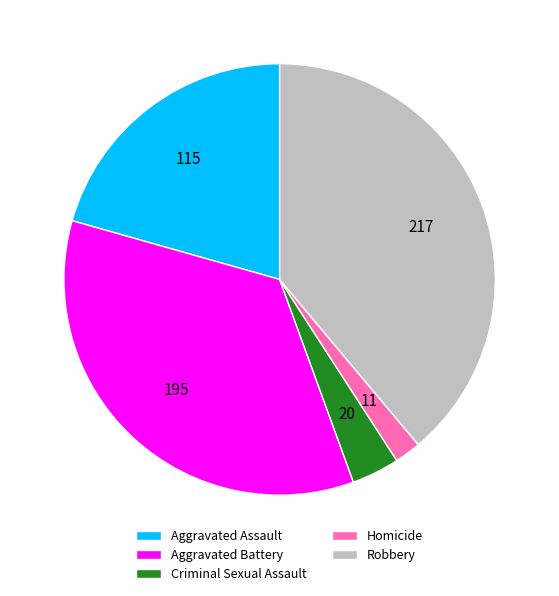

Does any single category account for the majority?

No